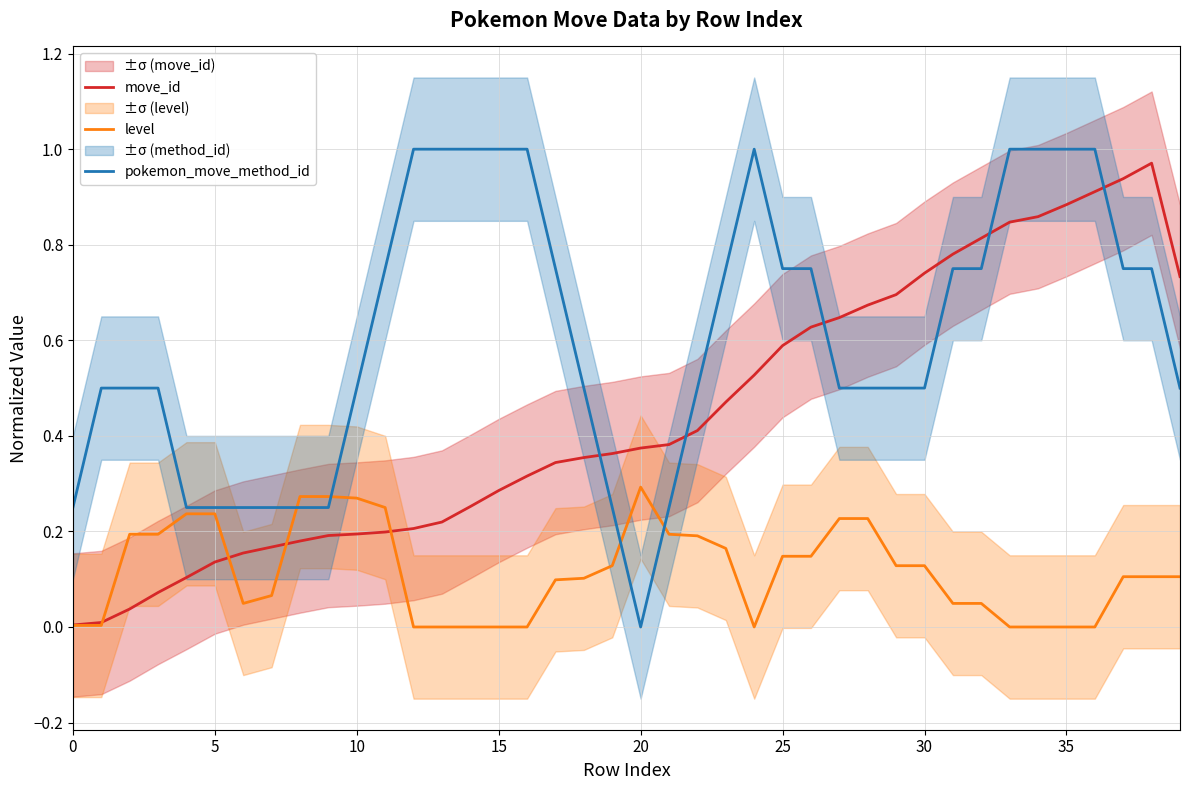

At which category is the sum across all series the highest?

36